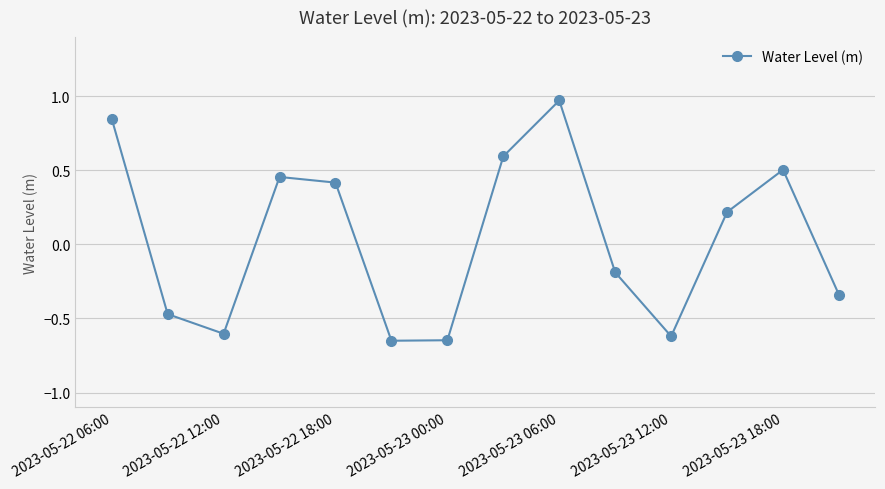

True or false: the data has more than 0 interior local peaks.

True